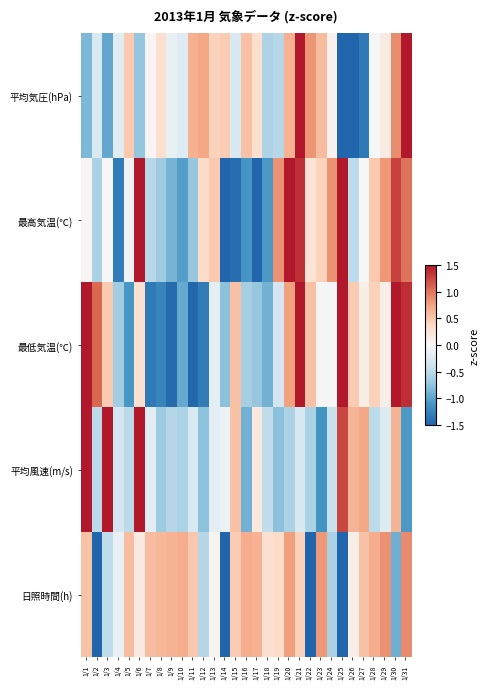

List the series in order of their peak value, highest first.

平均風速(m/s), 平均気圧(hPa), 最低気温(℃), 最高気温(℃), 日照時間(h)